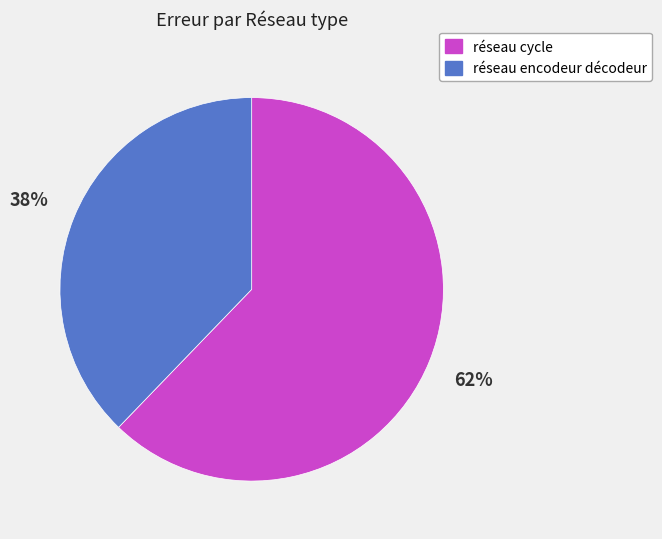

Does réseau encodeur décodeur represent more than half of the total?

No